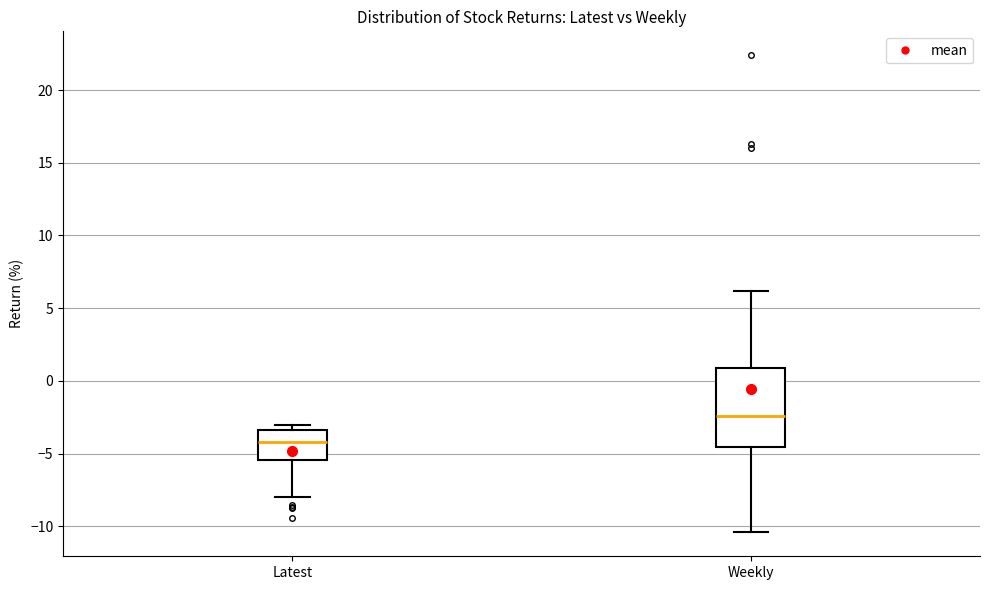

Which box has the lowest median line?

Latest